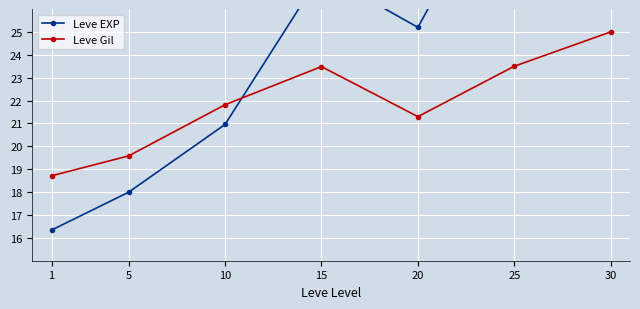

How many times do Leve EXP and Leve Gil cross each other?

1